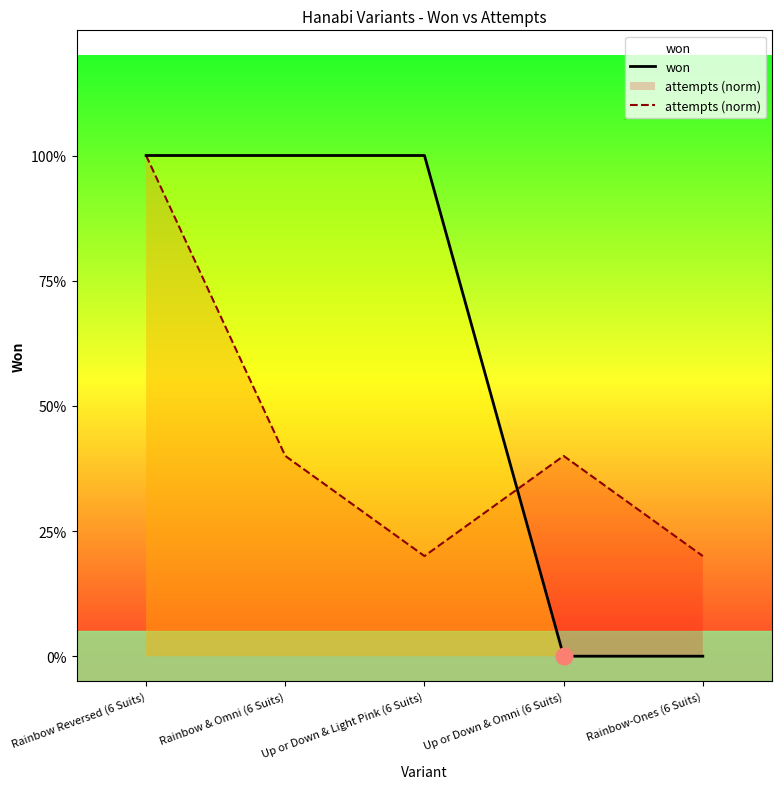

True or false: attempts (norm) has a value of 0.2 at Up or Down & Omni (6 Suits).

False